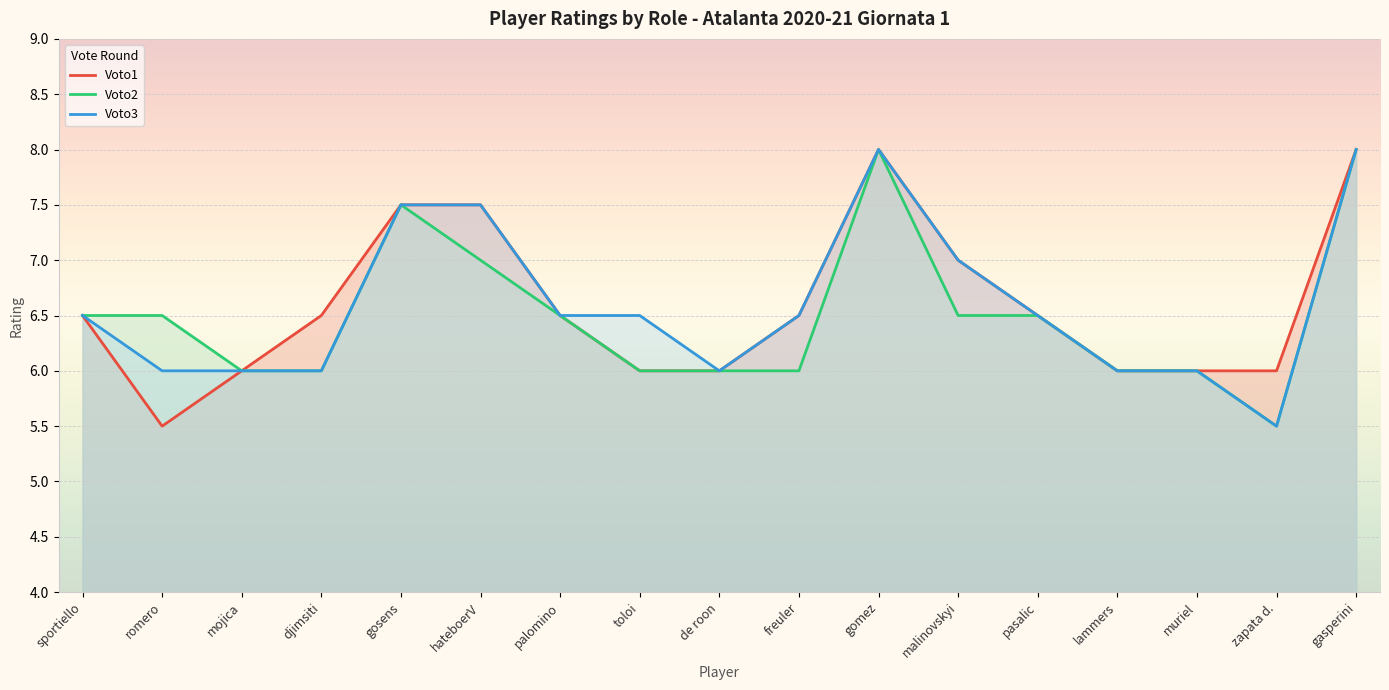

What is the total value across all series at malinovskyi?

20.5